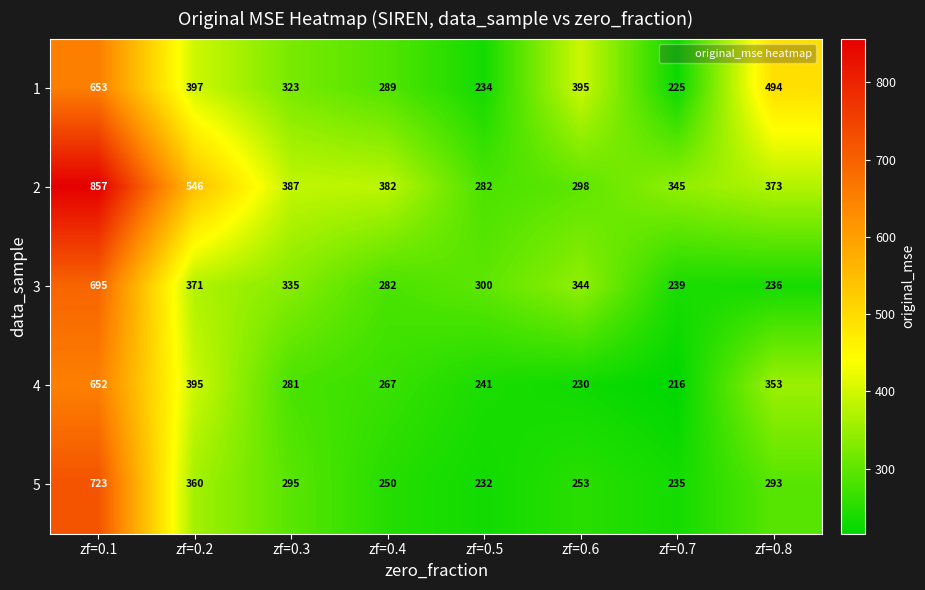

Which series has the largest total across all categories?

2